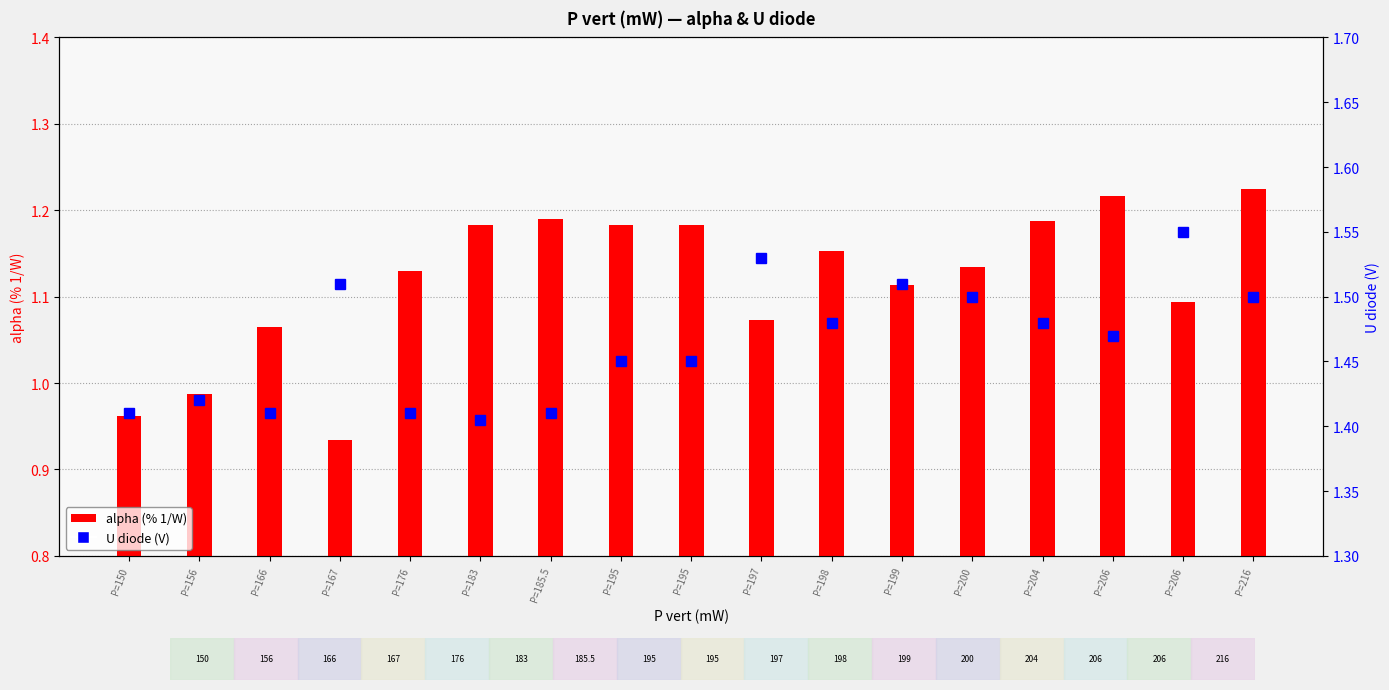

Which series has the largest range (max minus min)?

alpha (% 1/W)